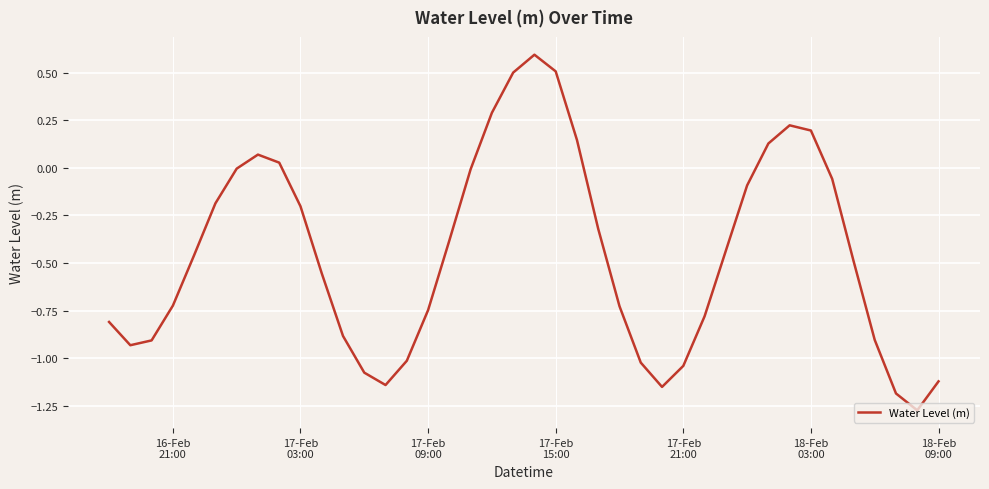

What is the maximum value shown in the chart?

0.6